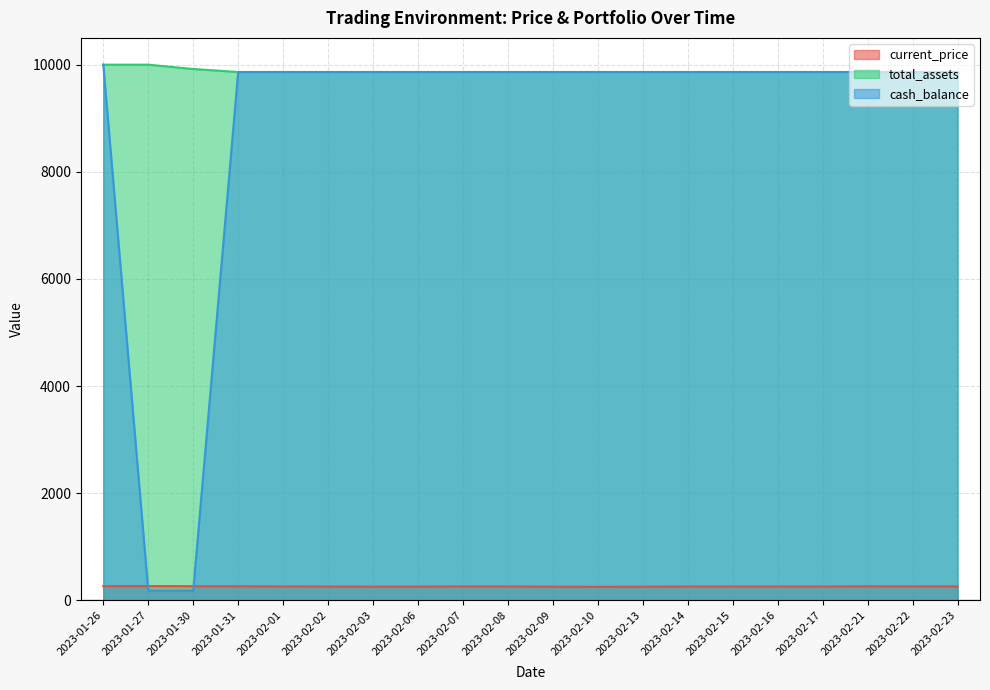

How many lines are shown in the chart?

3